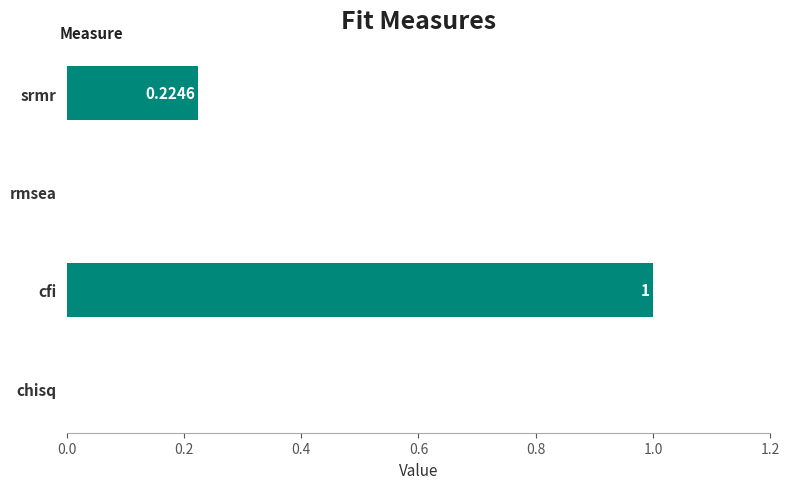

What is the change in value from cfi to rmsea?

-1.0